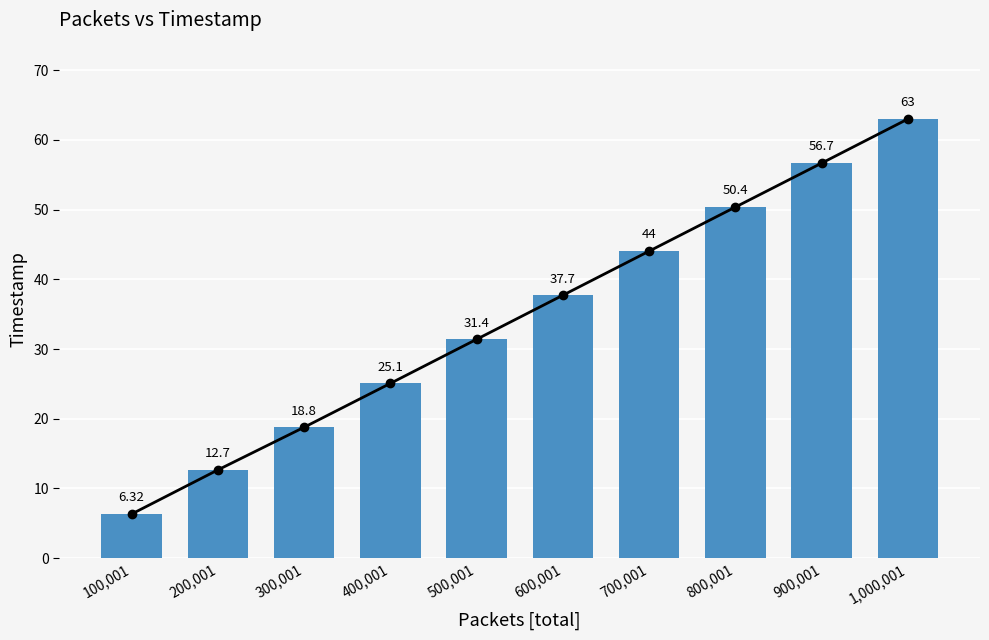

Reading left to right, what are all the values shown in this chart?

6.3	12.7	18.8	25.1	31.4	37.7	44.0	50.4	56.7	63.0